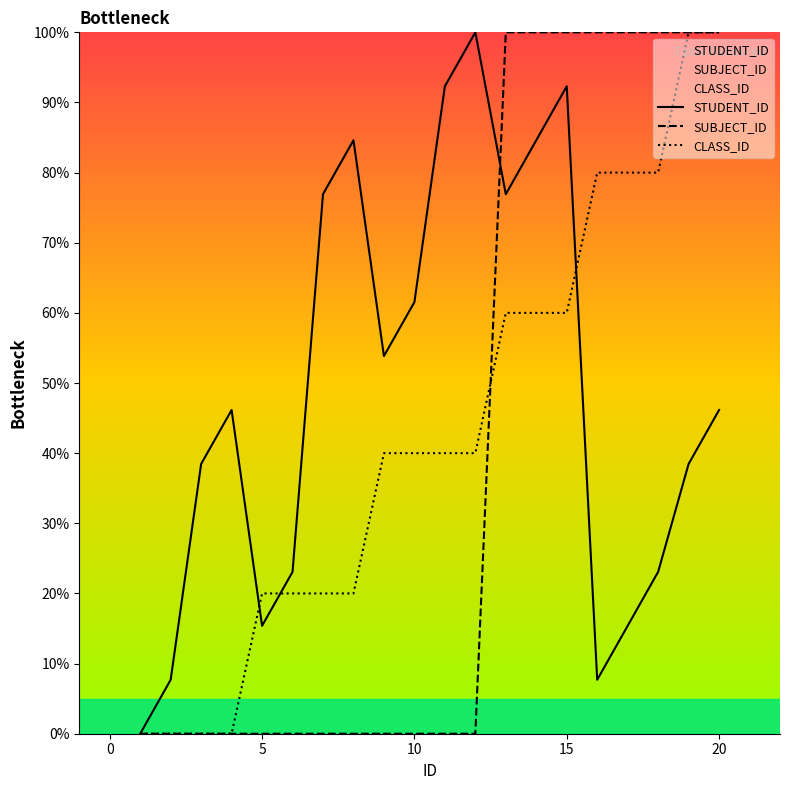

Reading left to right, transcribe all the data shown in this chart.

STUDENT_ID: 0.0	7.7	38.5	46.2	15.4	23.1	76.9	84.6	53.8	61.5	92.3	100.0	76.9	84.6	92.3	7.7	15.4	23.1	38.5	46.2
SUBJECT_ID: 0.0	0.0	0.0	0.0	0.0	0.0	0.0	0.0	0.0	0.0	0.0	0.0	100.0	100.0	100.0	100.0	100.0	100.0	100.0	100.0
CLASS_ID: 0.0	0.0	0.0	0.0	20.0	20.0	20.0	20.0	40.0	40.0	40.0	40.0	60.0	60.0	60.0	80.0	80.0	80.0	100.0	100.0